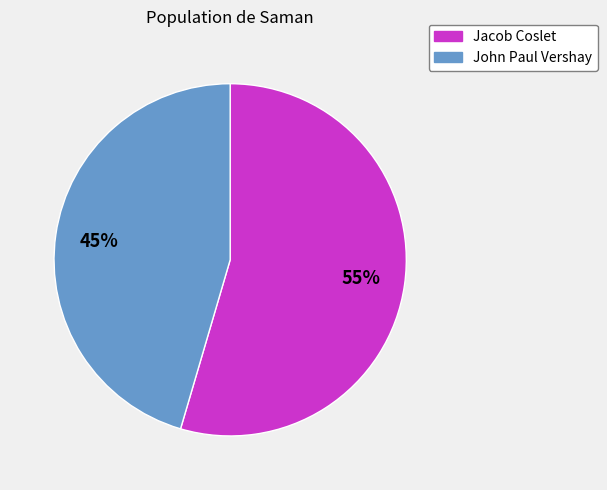

Count the number of slices in the pie.

2